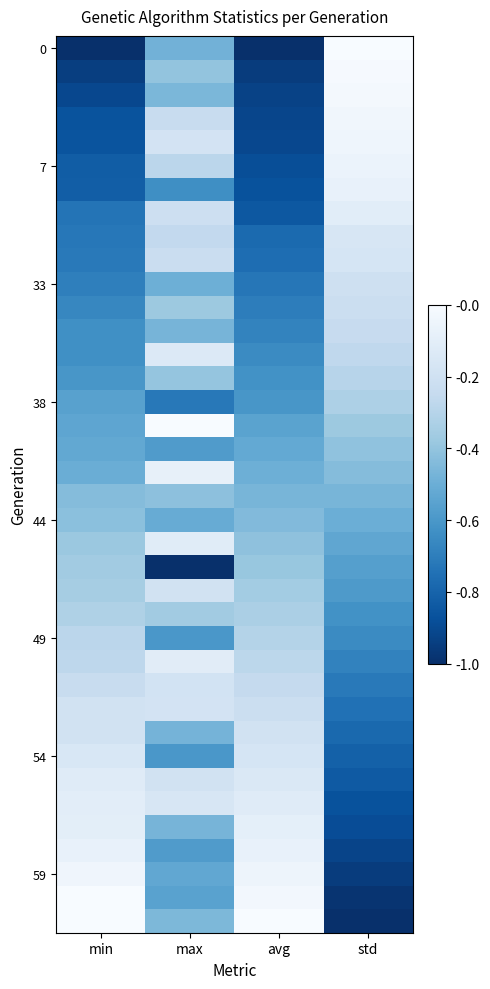

What is the total value across all series at min?

17.8